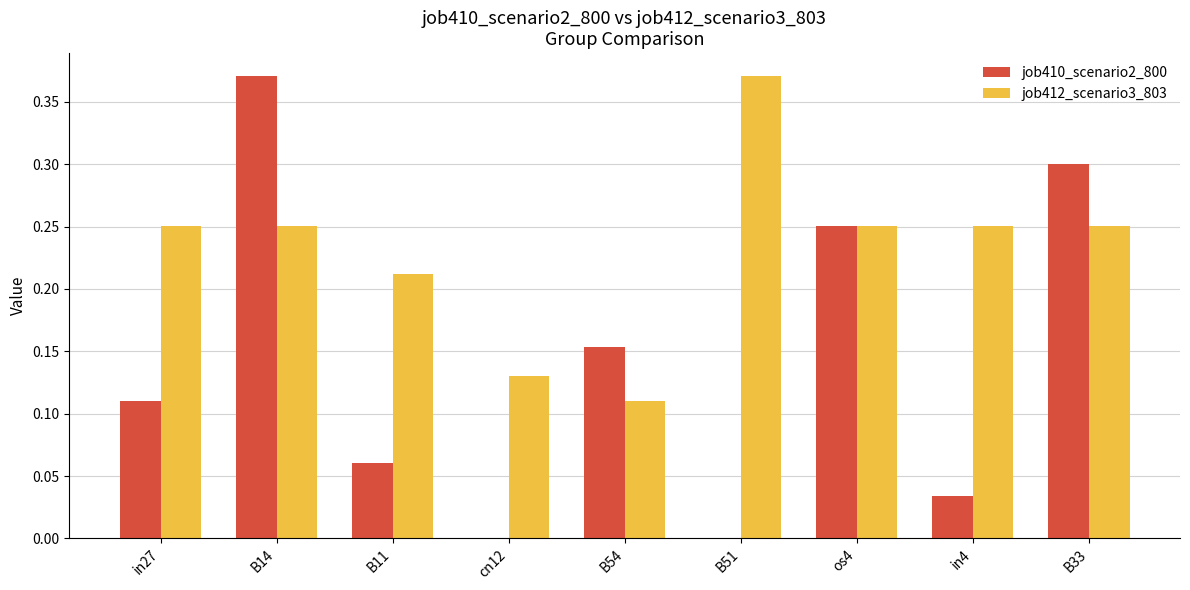

What is the sum of the job410_scenario2_800 values at B14 and B33?

0.7